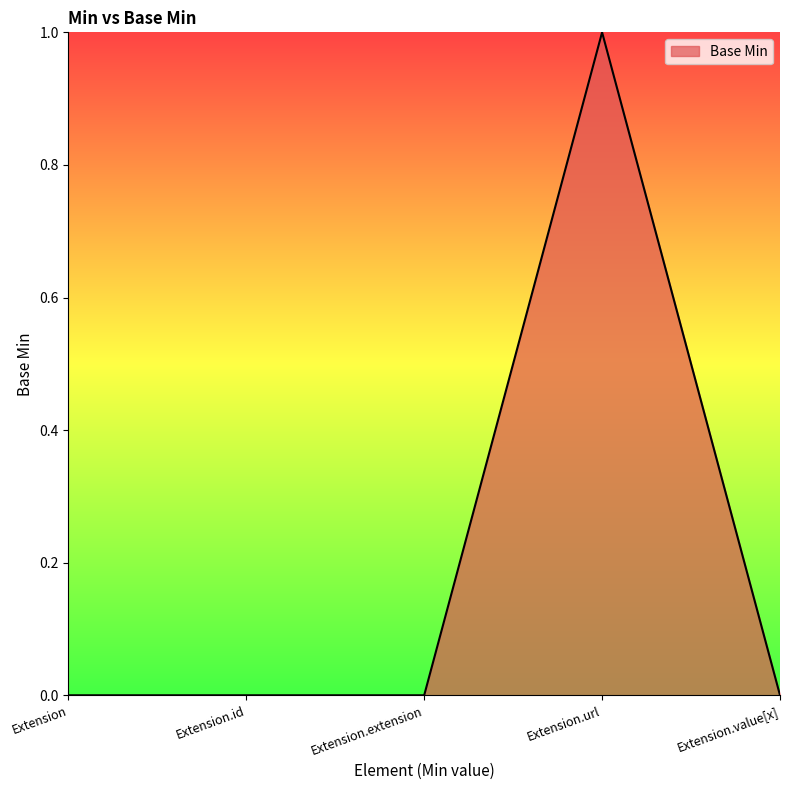

What is the greatest value displayed?

1